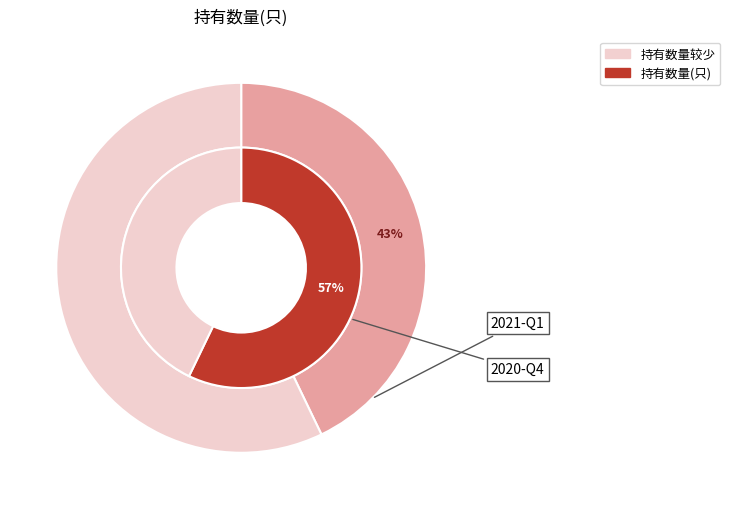

What is the ratio of the value at 2020-Q4 to the value at 2021-Q1?

1.3